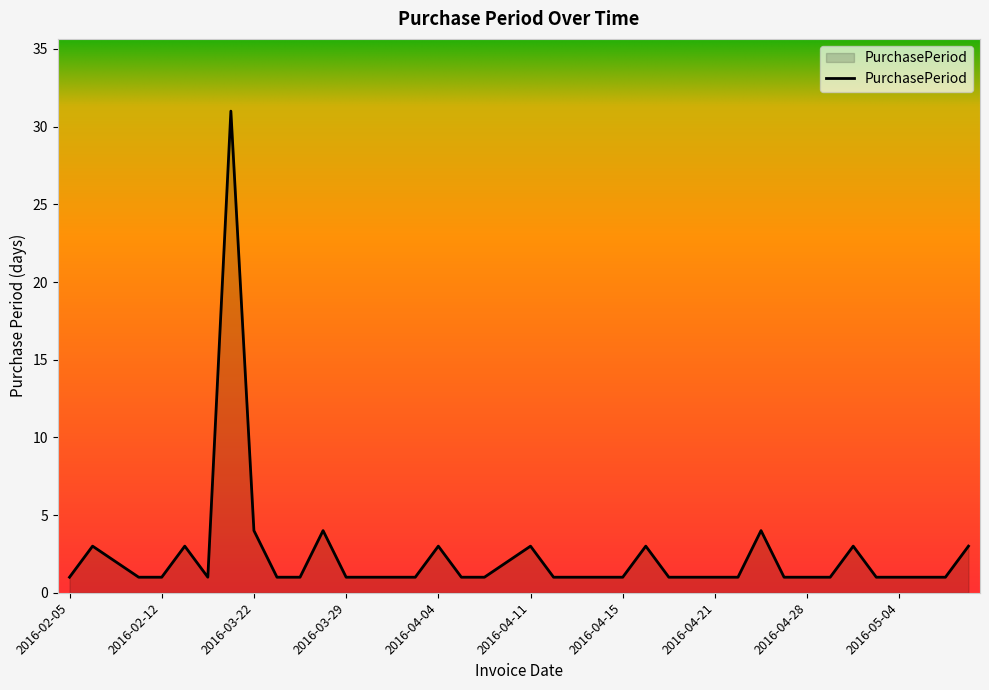

How many lines are shown in the chart?

1